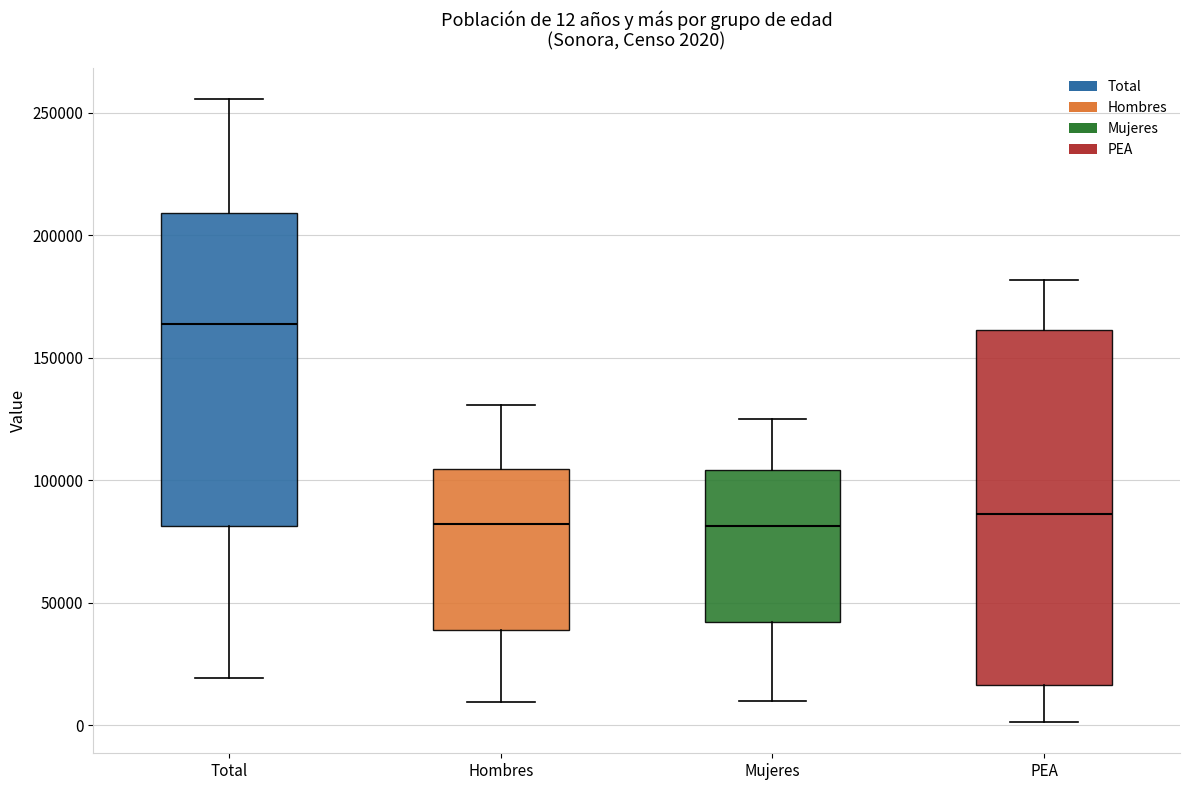

Which box is the tallest, from its lower edge to its upper edge?

PEA